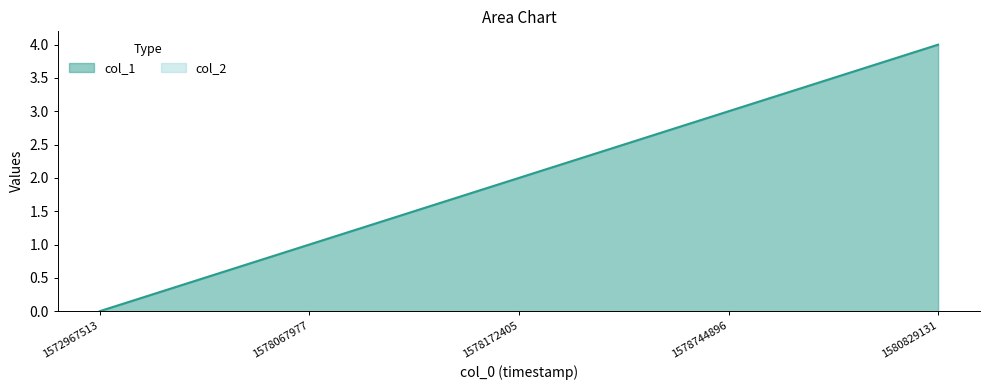

What is the difference between the values at 1578744896 and 1578172405?

1